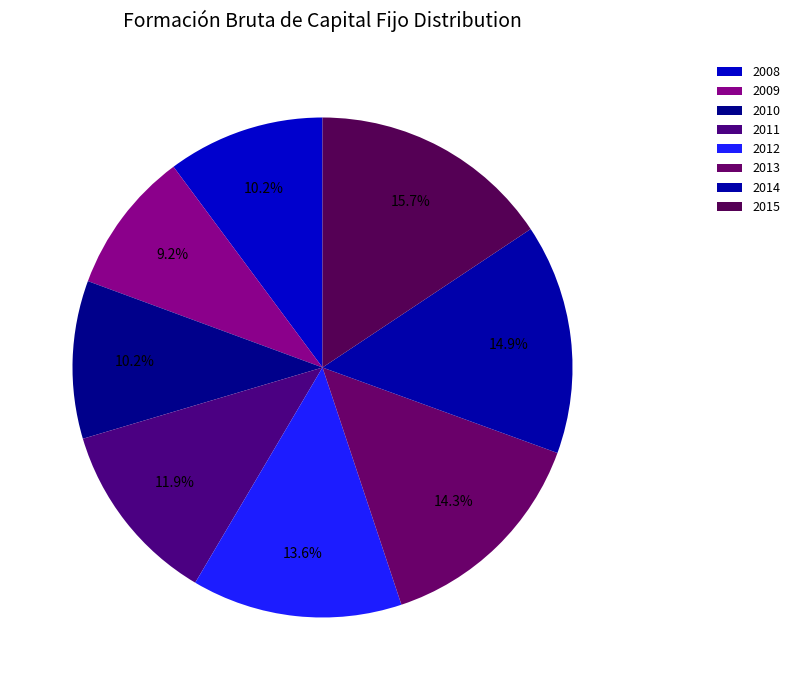

To the nearest percent, what portion does 2009 represent?

9%